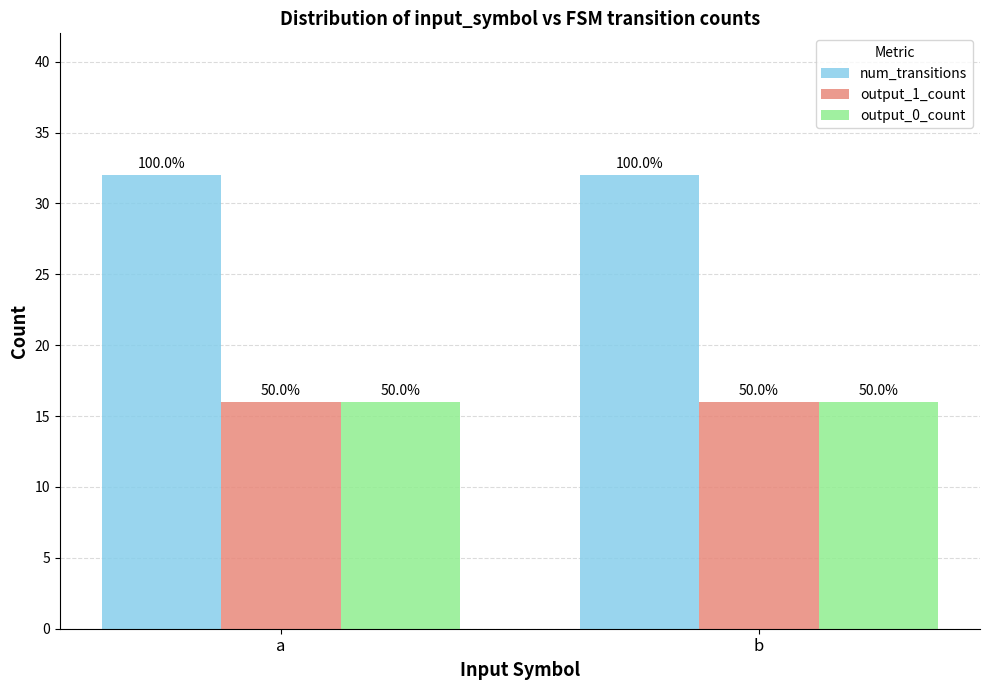

How many bars are there in each group?

3